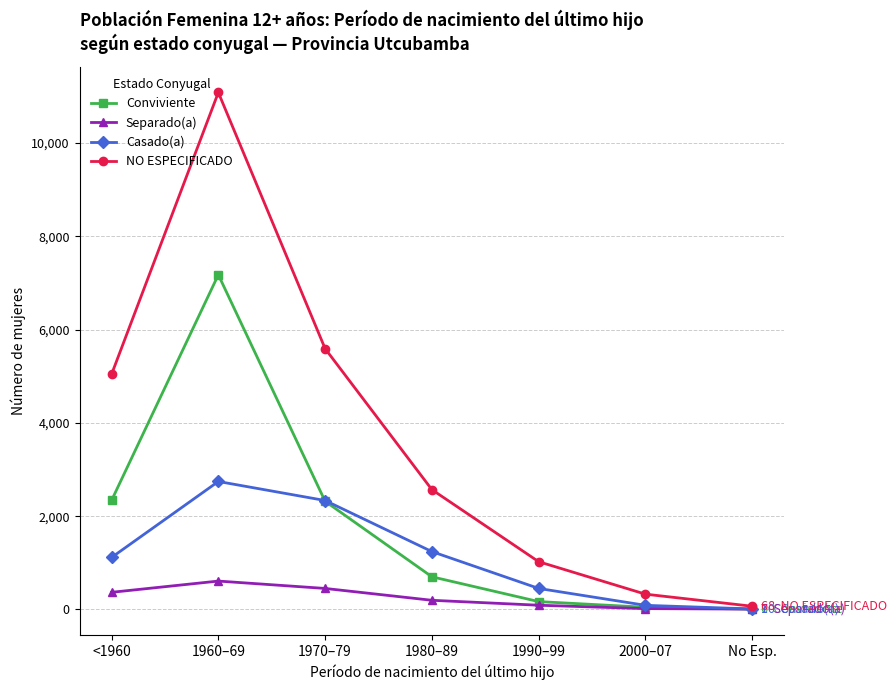

How many data points in Separado(a) are less than 196?

3